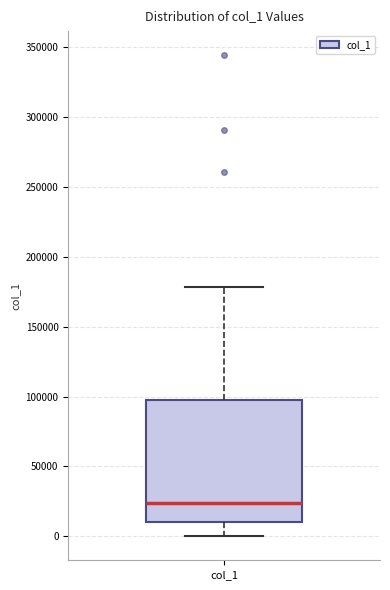

Transcribe this box plot: give where the median line is, the range the box spans, and where the two whiskers end, as read against the y-axis. The values are not printed on the chart, so give them approximately, as read against the axis.

median 25000, box 10000 to 100000, whiskers 0 to 180000